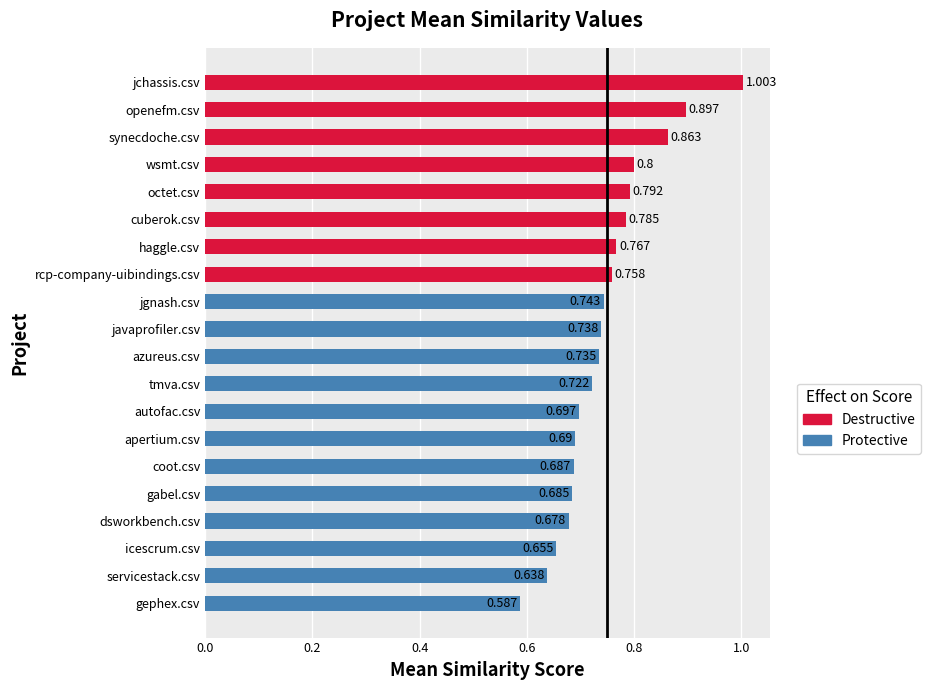

List the labels in order of value, smallest first.

gephex.csv, servicestack.csv, icescrum.csv, dsworkbench.csv, gabel.csv, coot.csv, apertium.csv, autofac.csv, tmva.csv, azureus.csv, javaprofiler.csv, jgnash.csv, rcp-company-uibindings.csv, haggle.csv, cuberok.csv, octet.csv, wsmt.csv, synecdoche.csv, openefm.csv, jchassis.csv